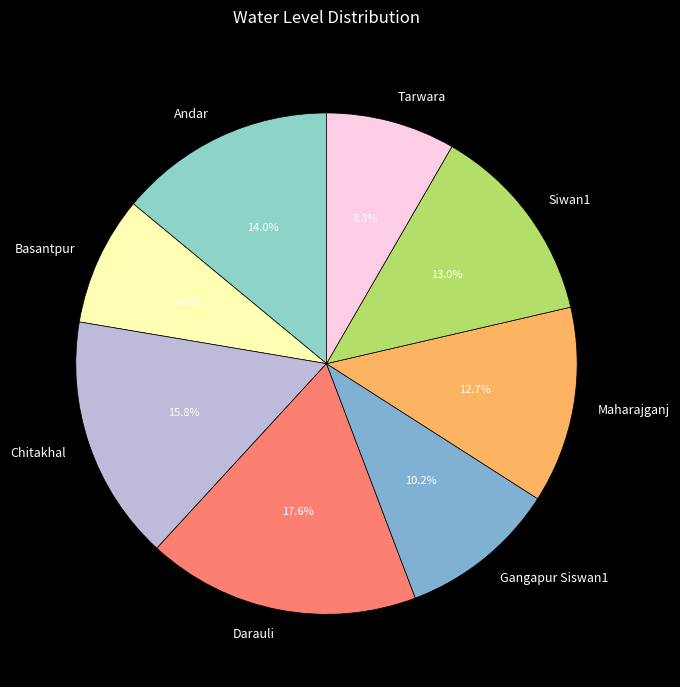

To the nearest percent, what is the combined percentage of Darauli and Basantpur?

26%